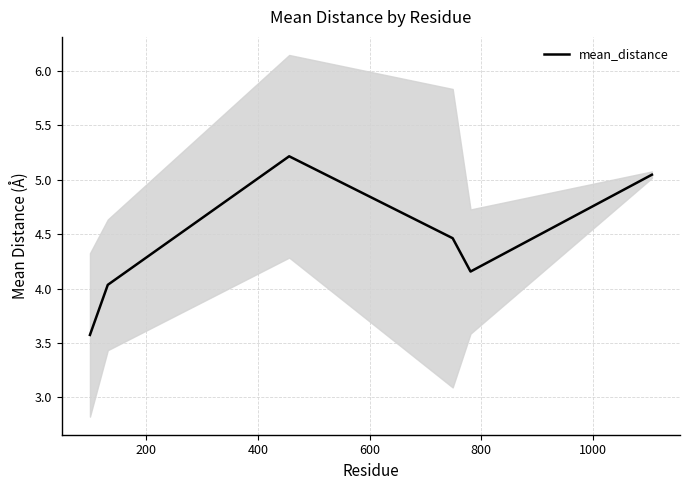

What is the greatest value displayed?

5.2